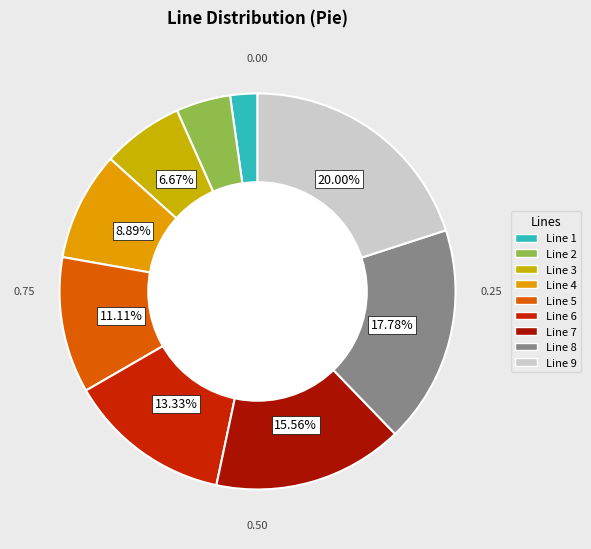

To the nearest percent, what is the average slice percentage?

11%